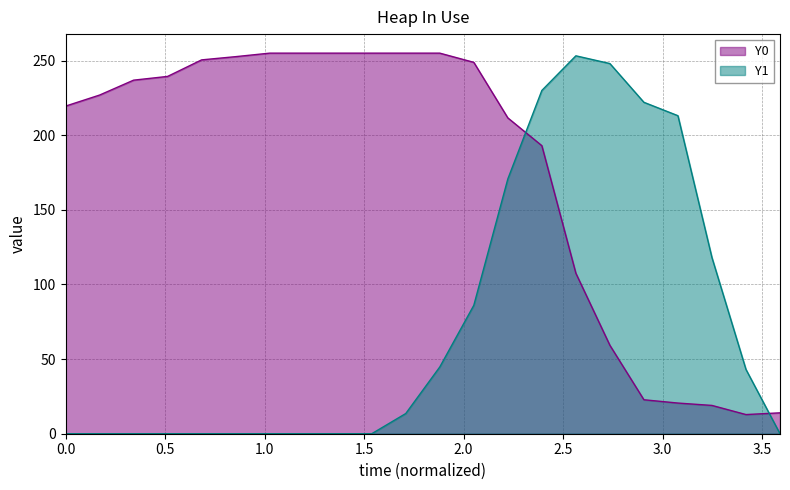

Reading left to right, transcribe all the data shown in this chart.

Y0: 219.5	226.9	236.9	239.4	250.5	252.7	255.0	255.0	255.0	255.0	255.0	255.0	248.8	211.6	193.0	107.5	59.2	22.8	20.6	19.0	12.8	14.0
Y1: 0.0	0.0	0.0	0.0	0.0	0.0	0.0	0.0	0.0	0.0	13.5	44.7	86.0	170.7	230.0	253.2	248.0	222.1	213.1	118.0	43.1	0.0